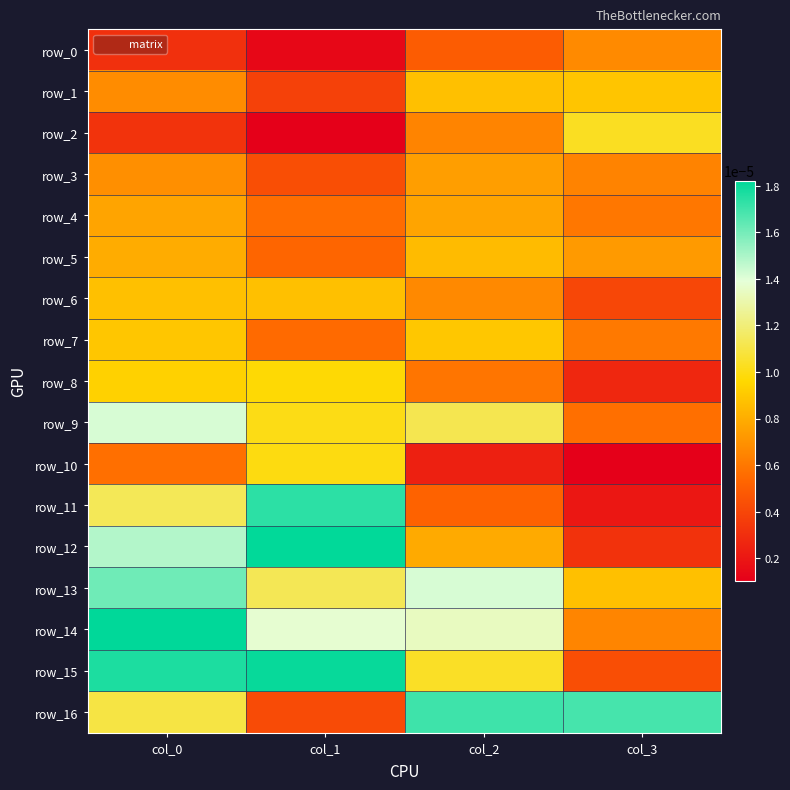

The row_12 series shows 0.0 at col_2. True or false?

True